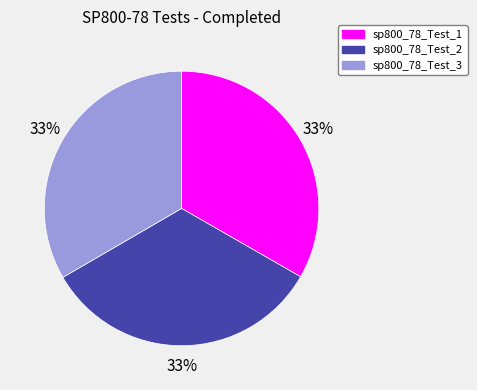

Combined, do sp800_78_Test_3 and sp800_78_Test_2 account for over 50%?

Yes